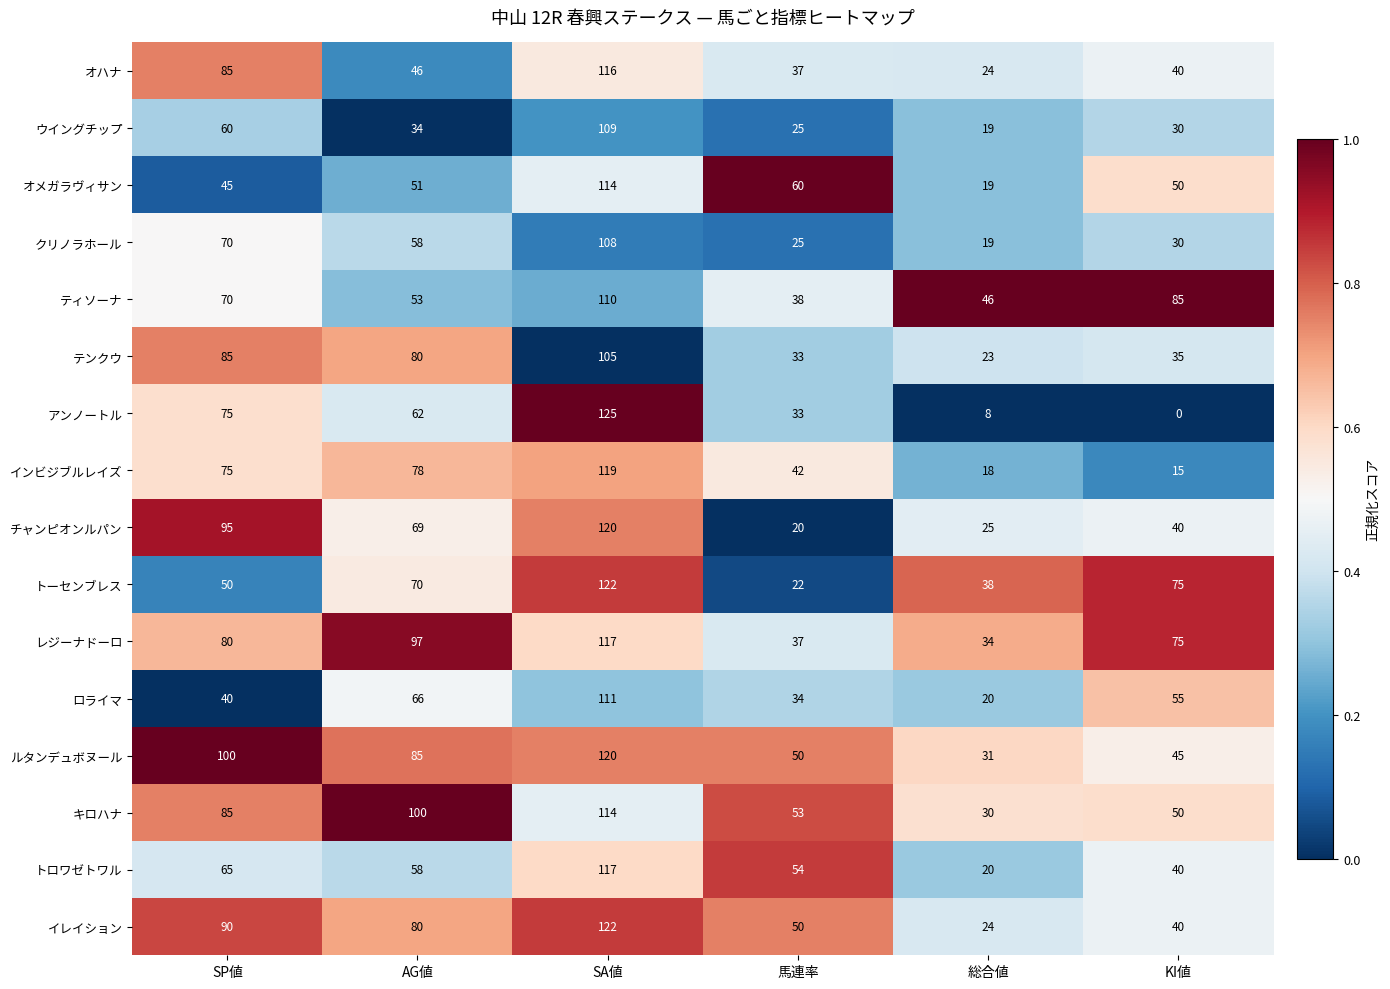

What is the maximum value shown in the chart?

125